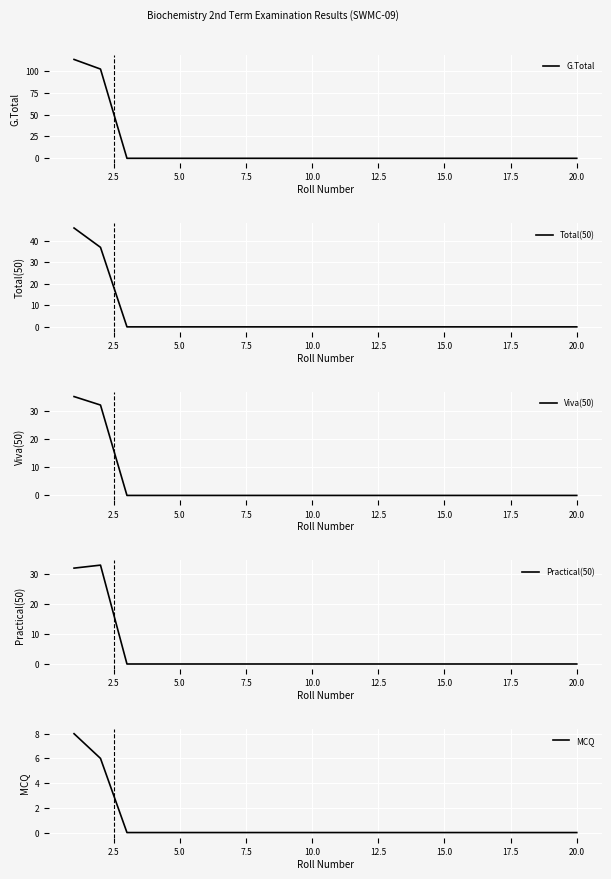

How many data points in G.Total are above 0?

2